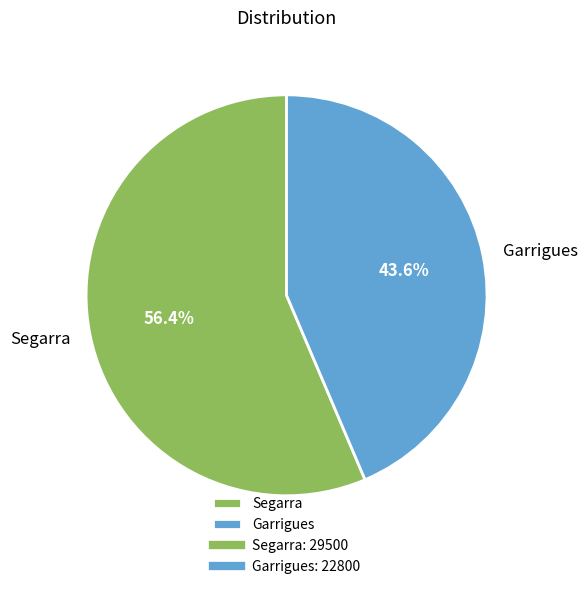

How many slices are in this pie chart?

2